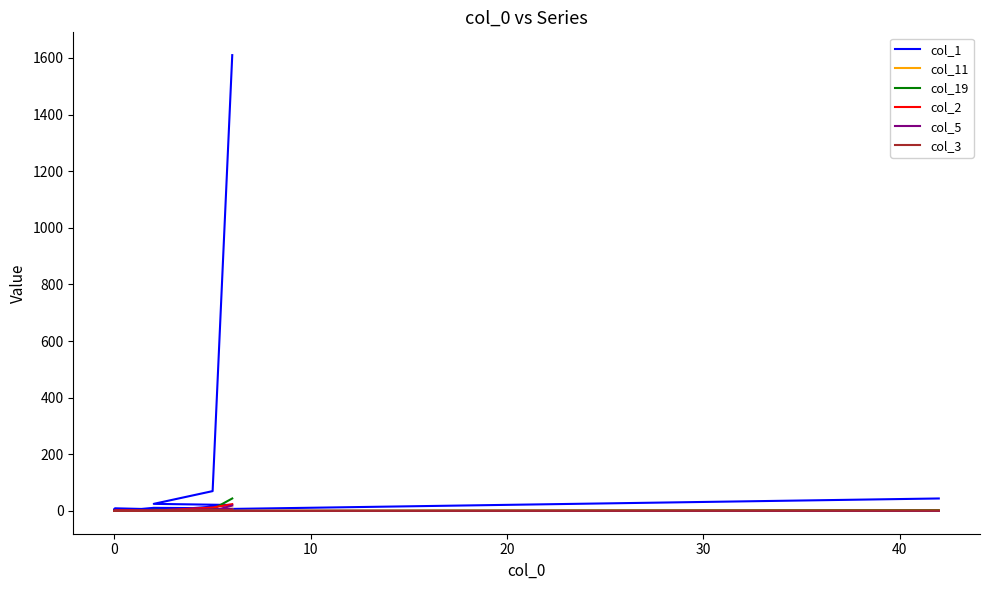

What is the label of the 3rd point from the left?

10